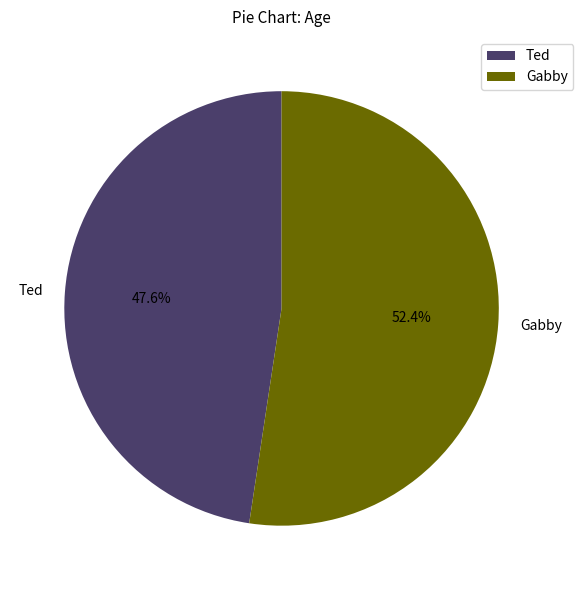

Approximately how many times larger is the value at Ted compared to Gabby?

0.9